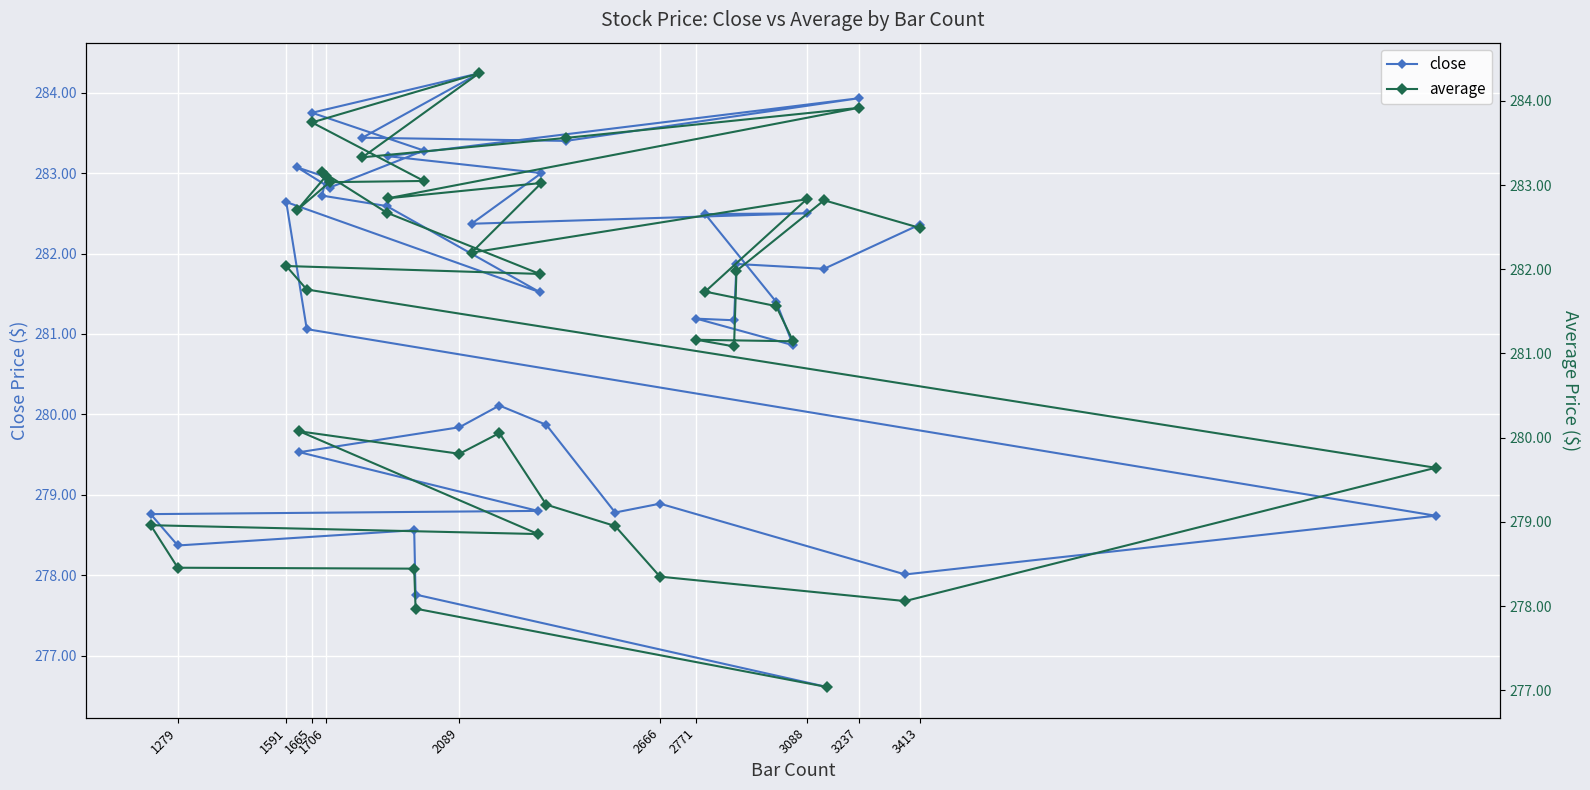

The close series shows 392.1 at 2666. True or false?

False